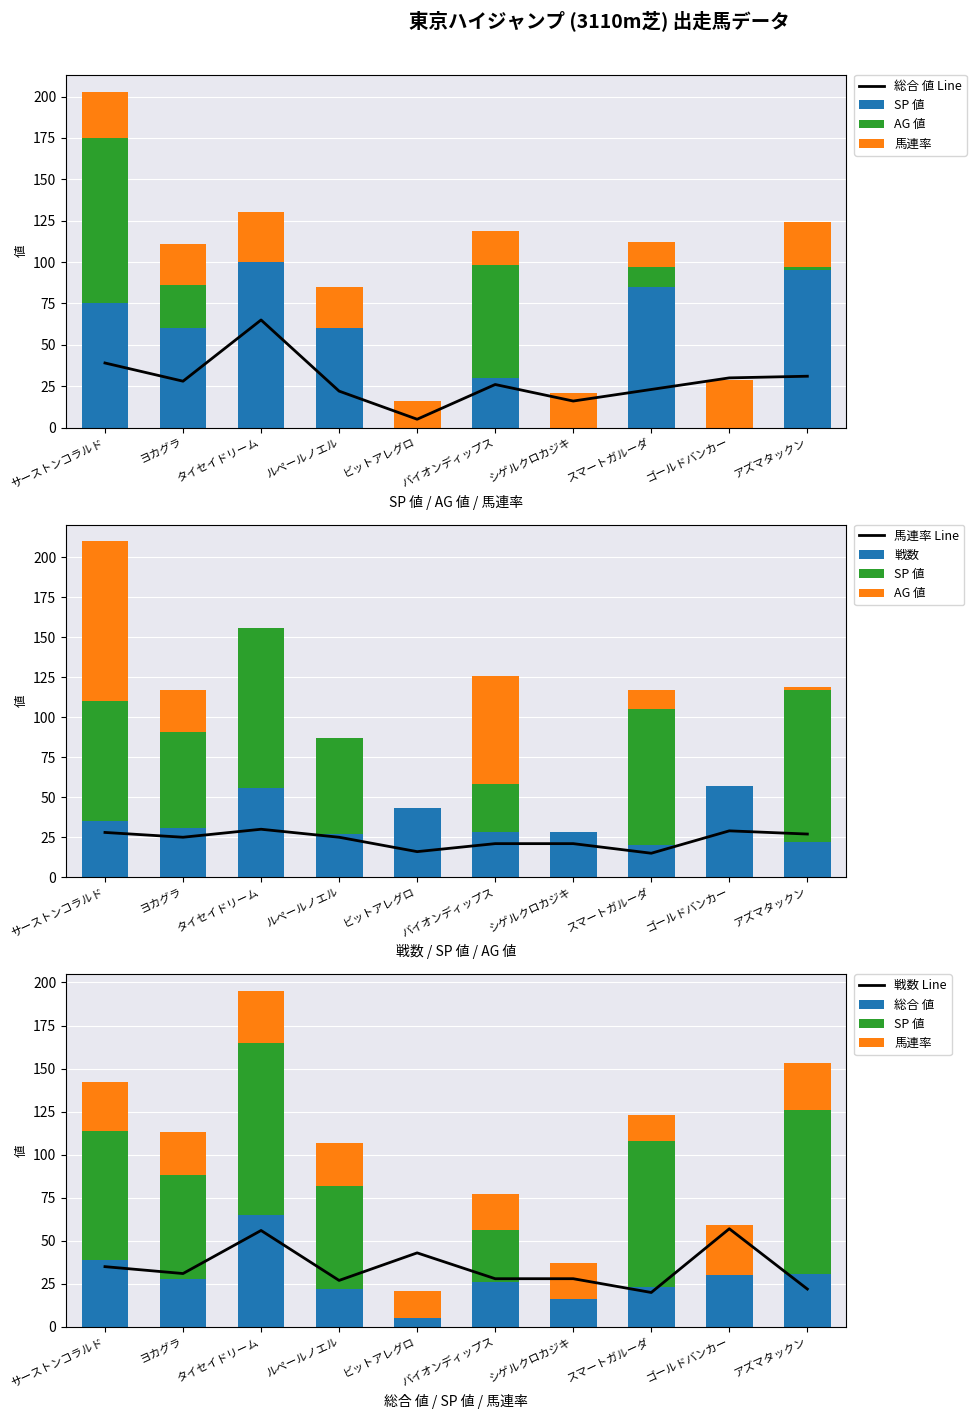

What are all the series names shown in the legend?

総合 値, SP 値, AG 値, 馬連率, 戦数